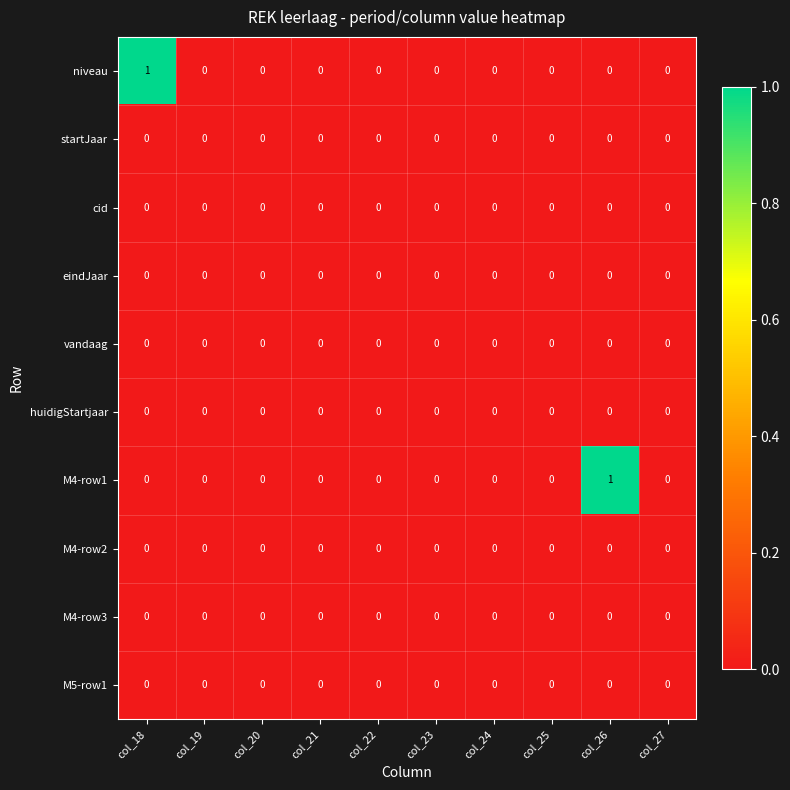

Which series changed the most between col_25 and col_26?

M4-row1